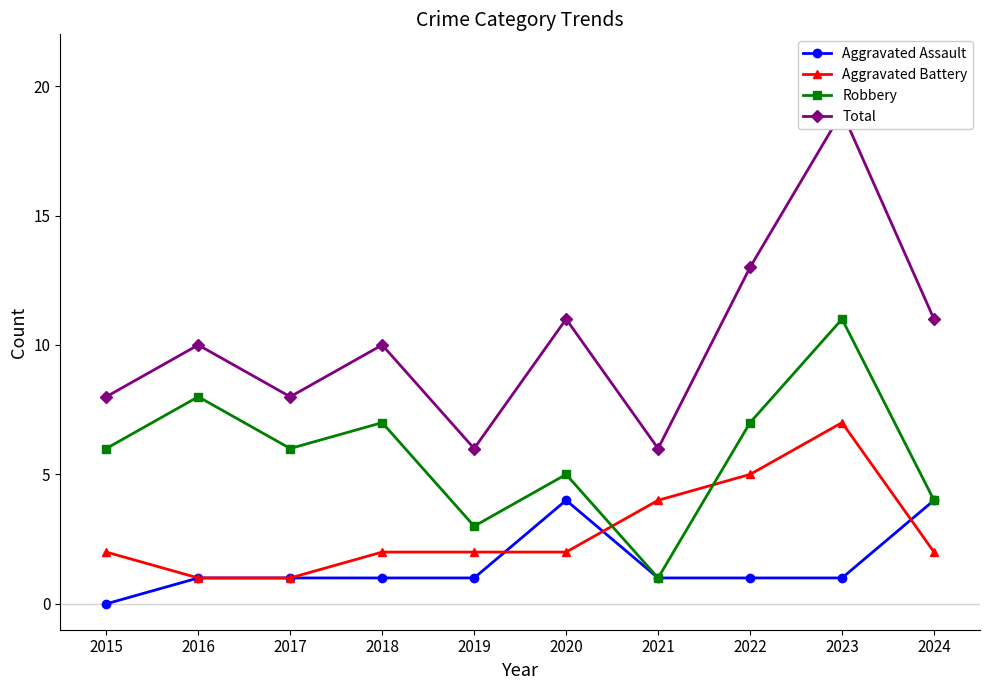

Is it true that Aggravated Assault equals 1 at 2019?

True